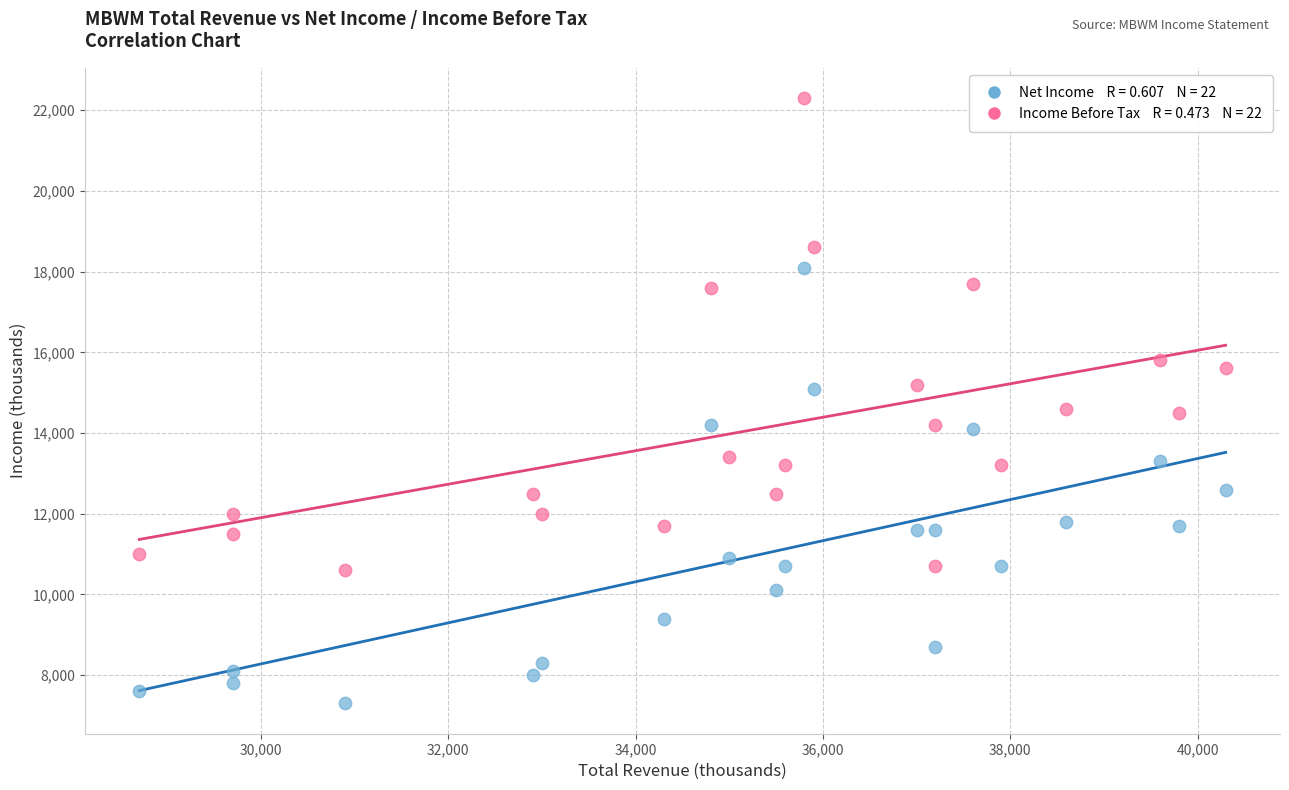

Across all data points, what is the range of X values (max minus min)?

11600